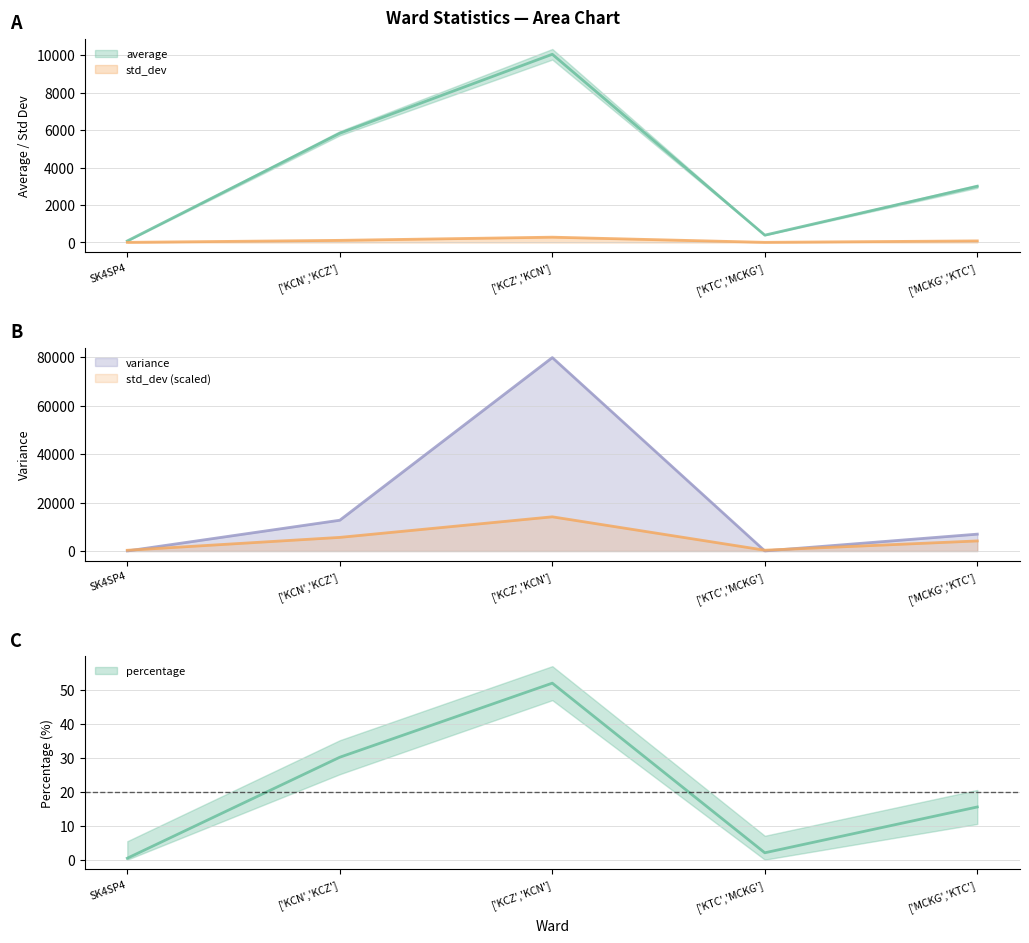

What is the sum of the average values at ['KTC','MCKG'] and SK4SP4?

472.3